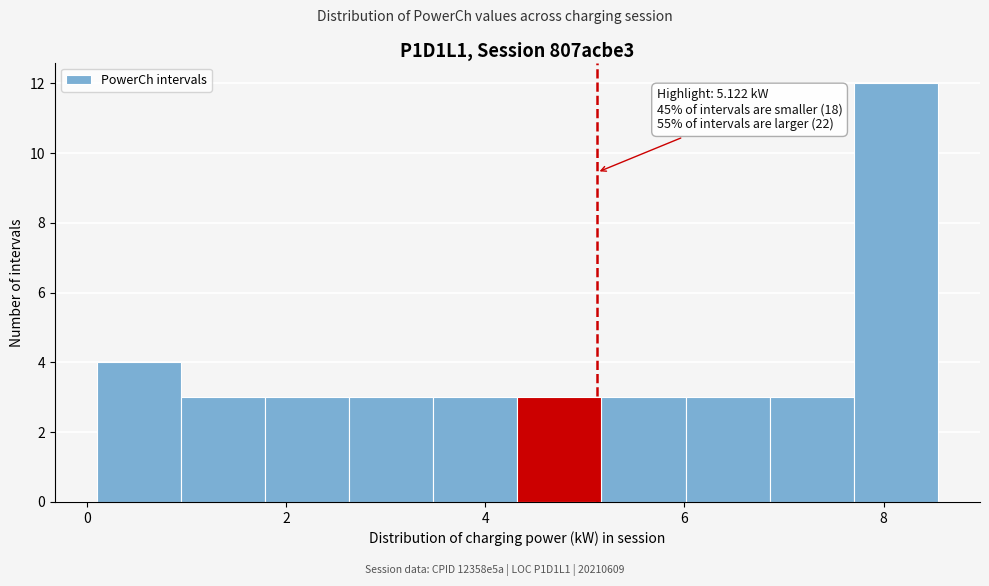

Which range on the x-axis has the tallest bar?

7.8 to 8.6